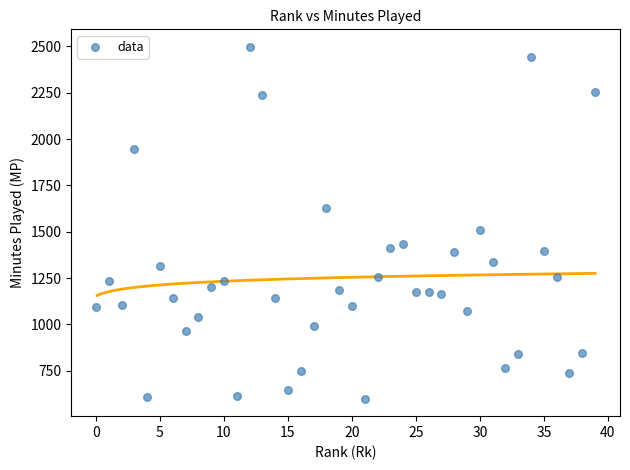

What Y value in the scatter plot is closest to 1548?

1508